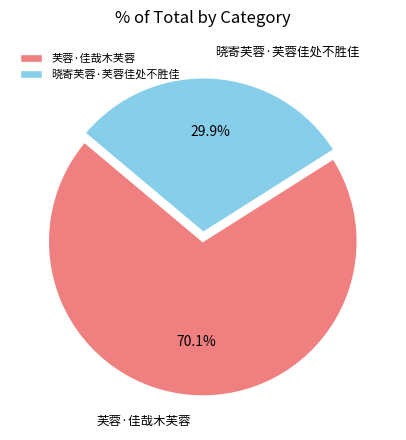

To the nearest percent, what is the combined percentage of 晓寄芙蓉·芙蓉佳处不胜佳 and 芙蓉·佳哉木芙蓉?

100%